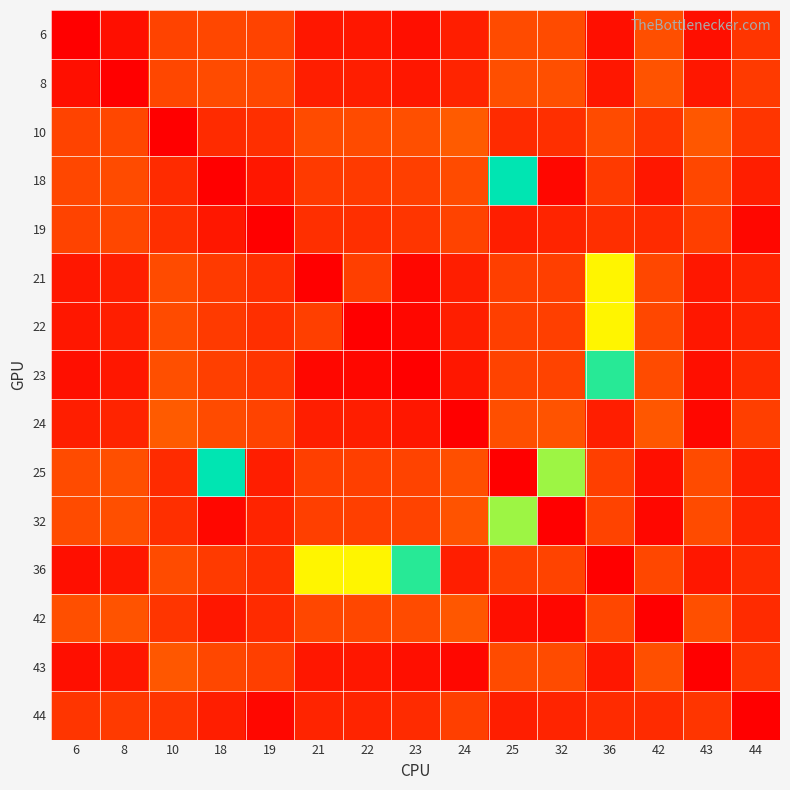

Rank the series at 36 from highest to lowest value.

23, 21, 22, 10, 42, 32, 25, 18, 19, 44, 24, 8, 43, 6, 36